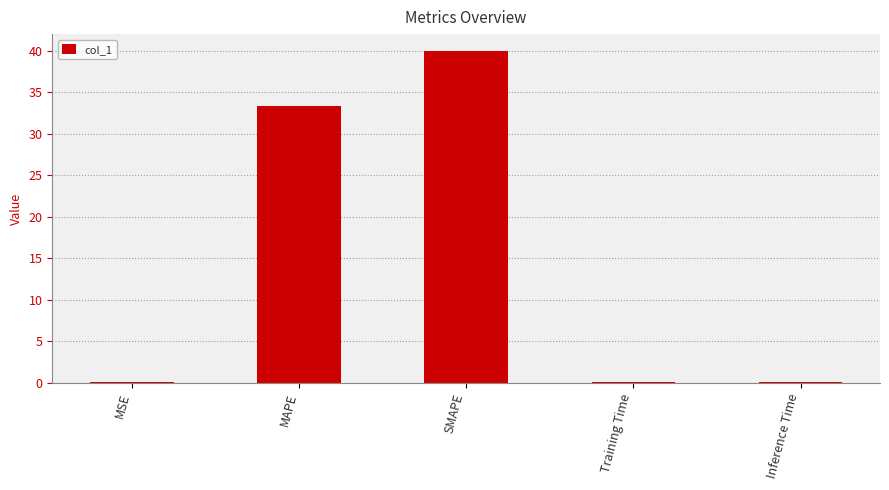

The chart shows a value of 33.3 at MAPE. True or false?

True